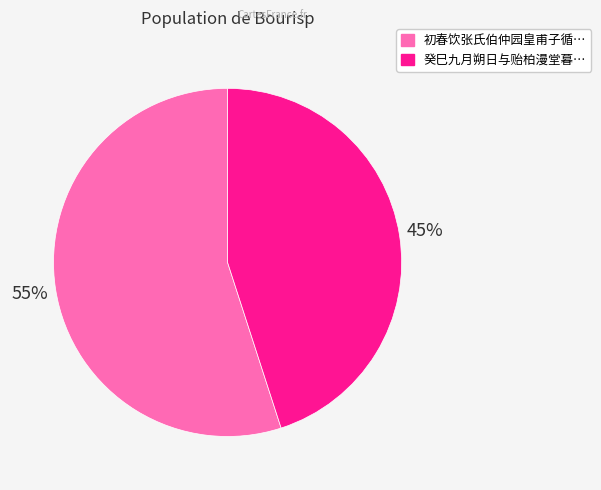

To the nearest percent, what is the average slice percentage?

50%